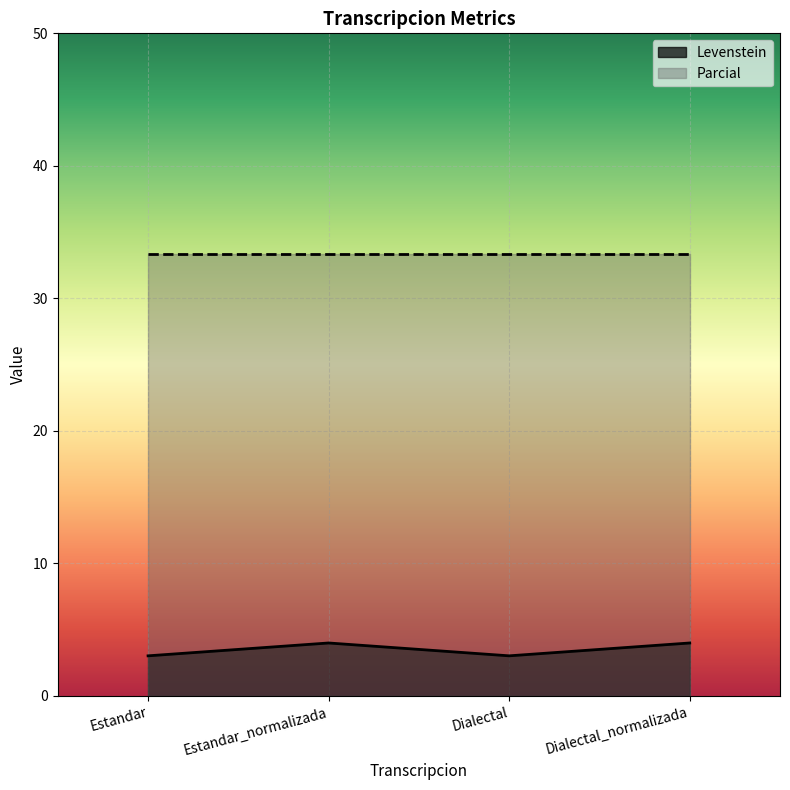

What is the sum of the values at Estandar and Dialectal_normalizada?

7.0